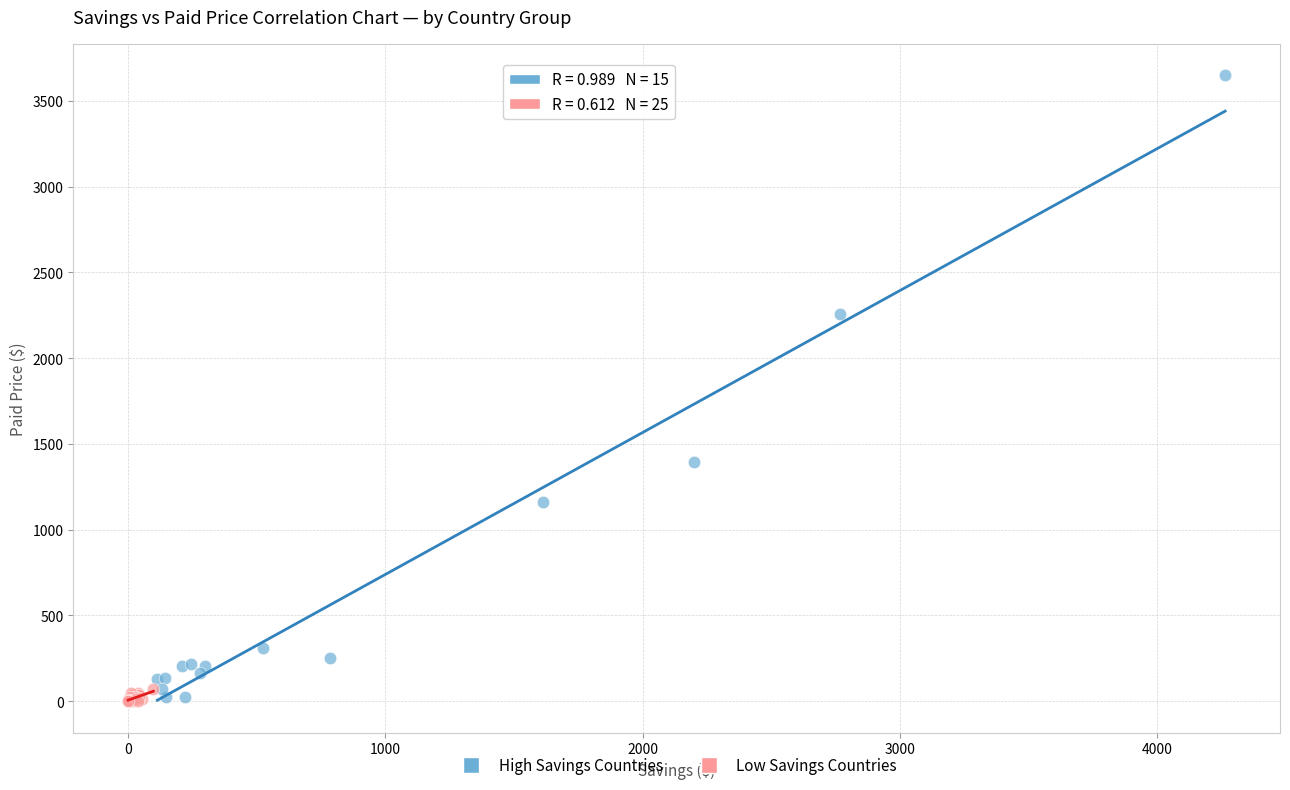

Which series reaches the maximum Y coordinate?

High Savings Countries